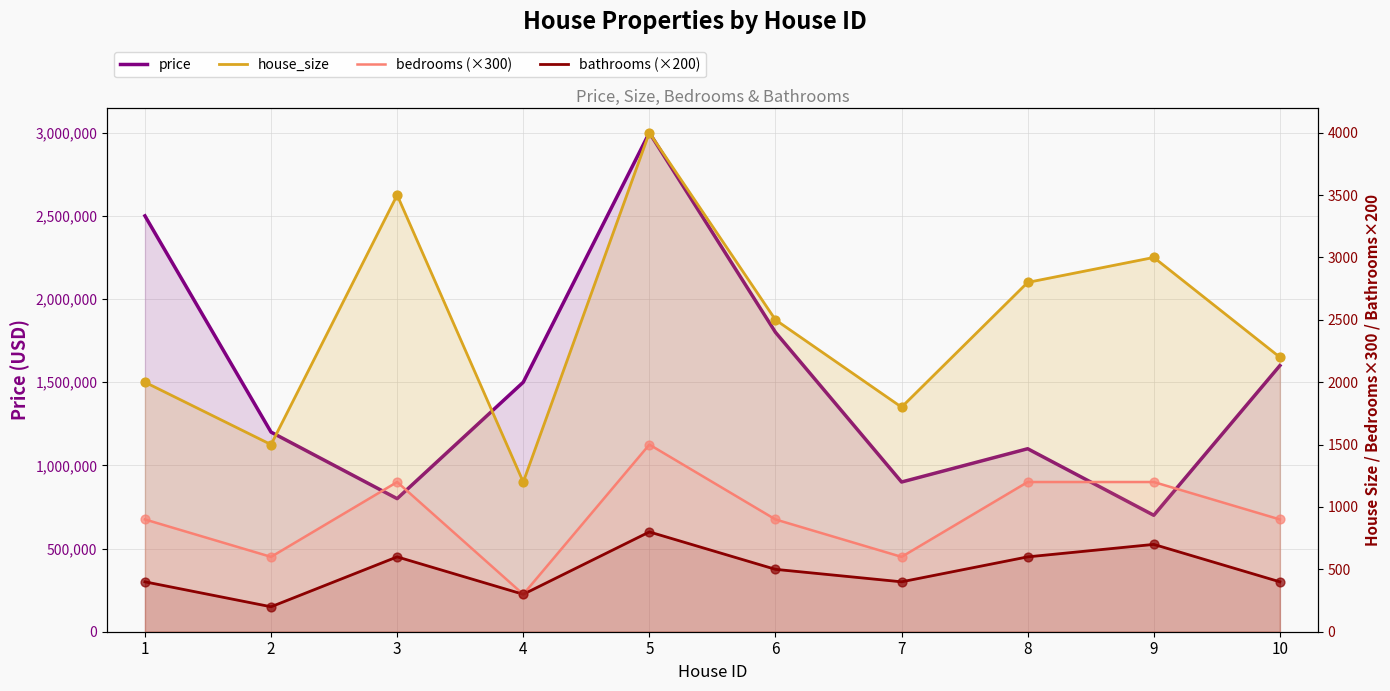

Which series has the largest Y range (max minus min)?

price